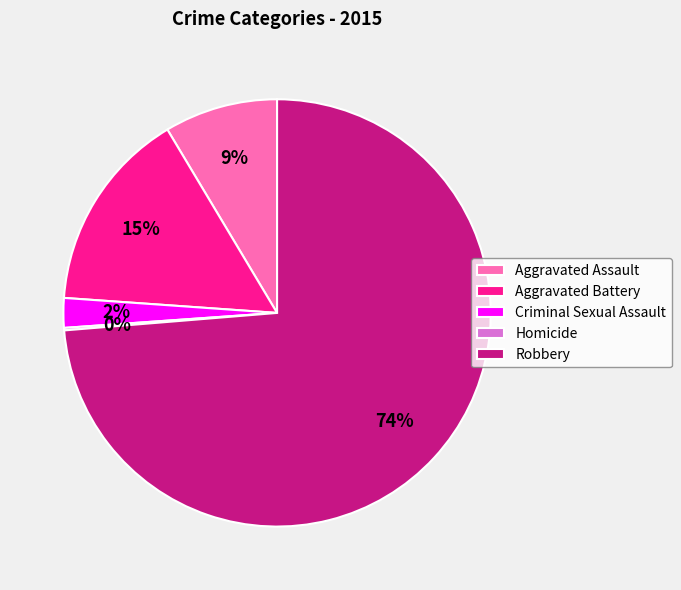

Which slice is the largest?

Robbery